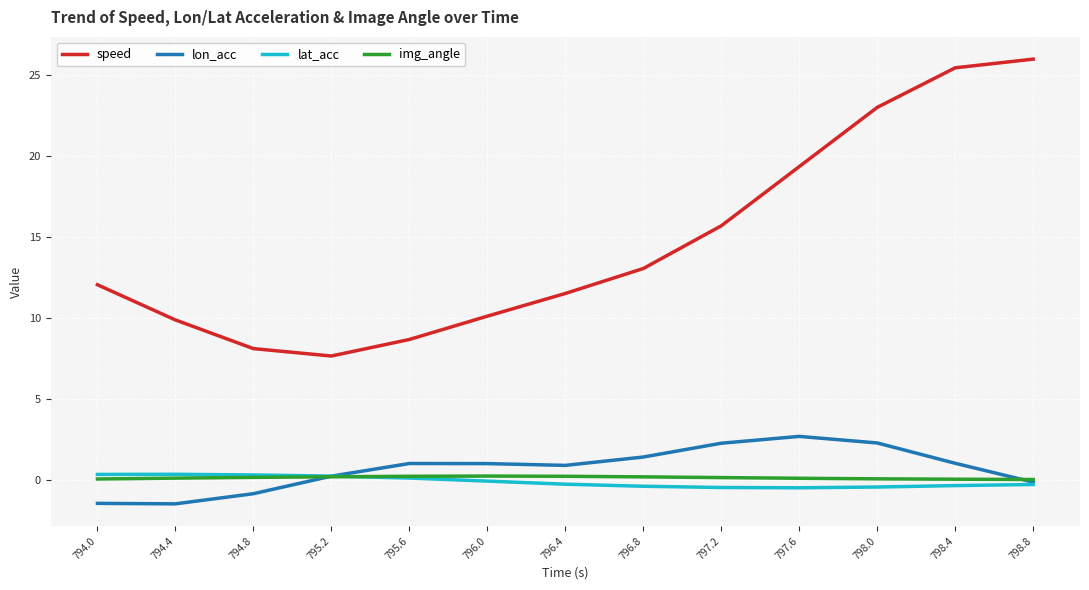

How many lines are shown in the chart?

4